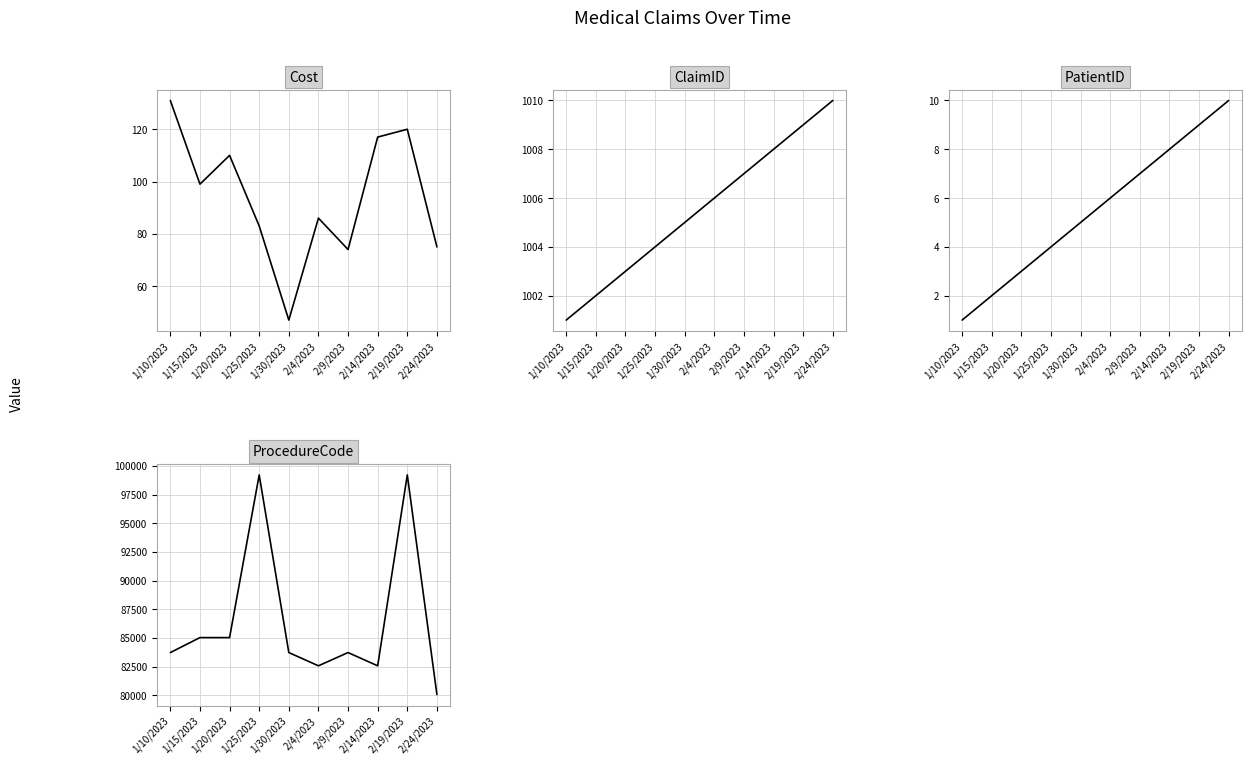

What position from the right is 2/24/2023?

1